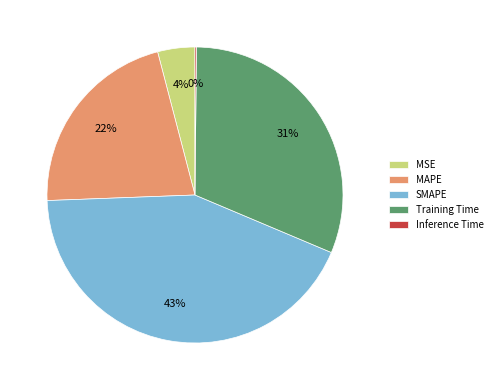

Which slice is the largest?

SMAPE